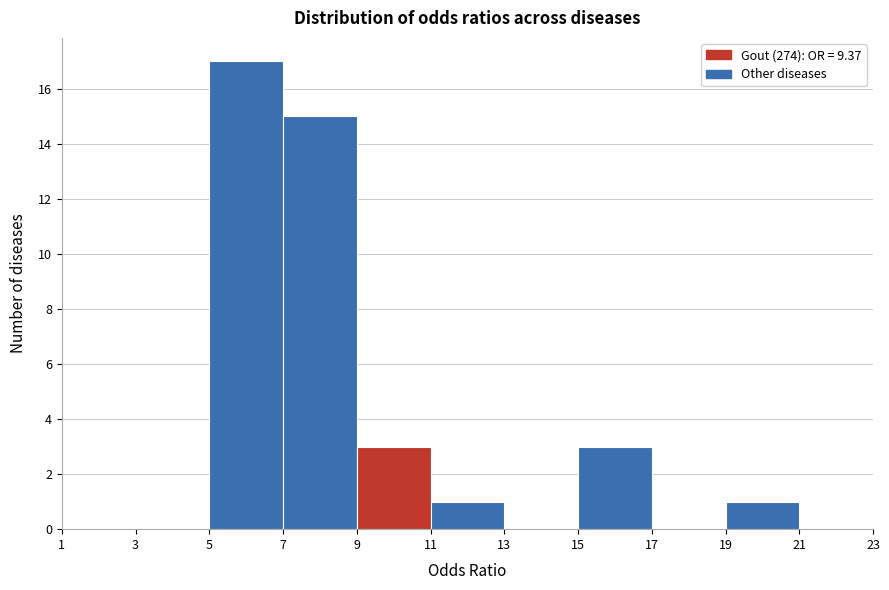

How tall is the bar that spans 5 to 7 on the x-axis? The values are not printed on the chart, so give them approximately, as read against the axis.

17